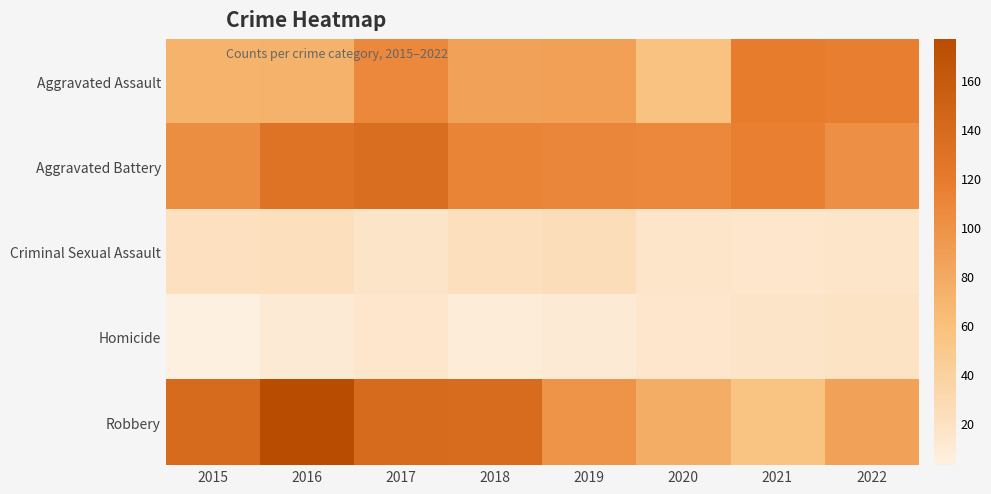

At how many categories does at least one series exceed 101?

8